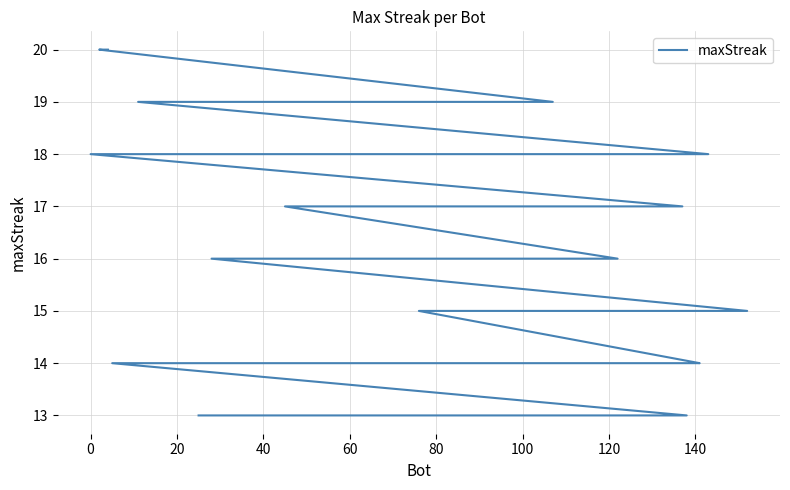

What is the smallest value displayed?

13